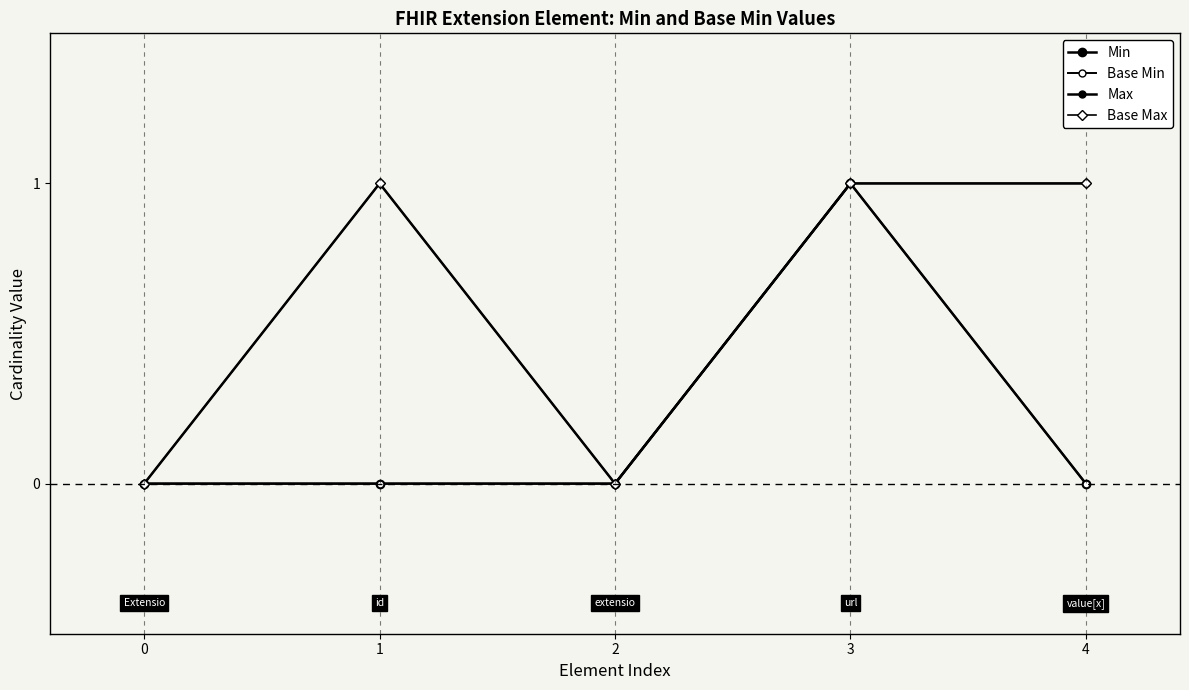

Where is the first local minimum for Max?

2